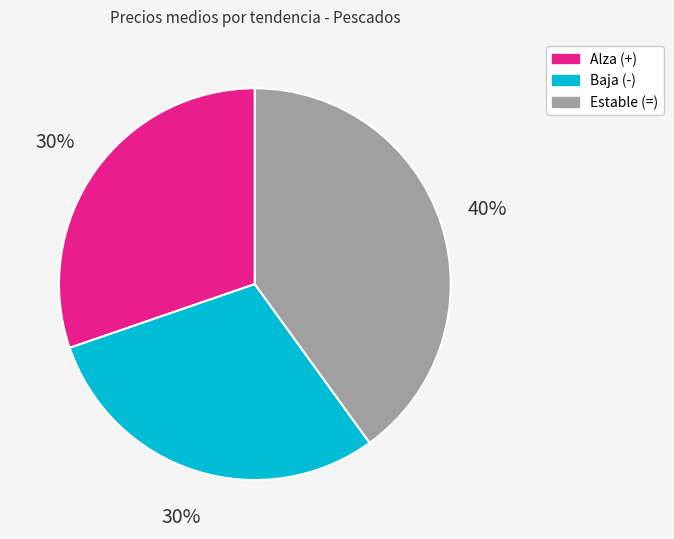

Does Estable (=) account for over 50% of the chart?

No